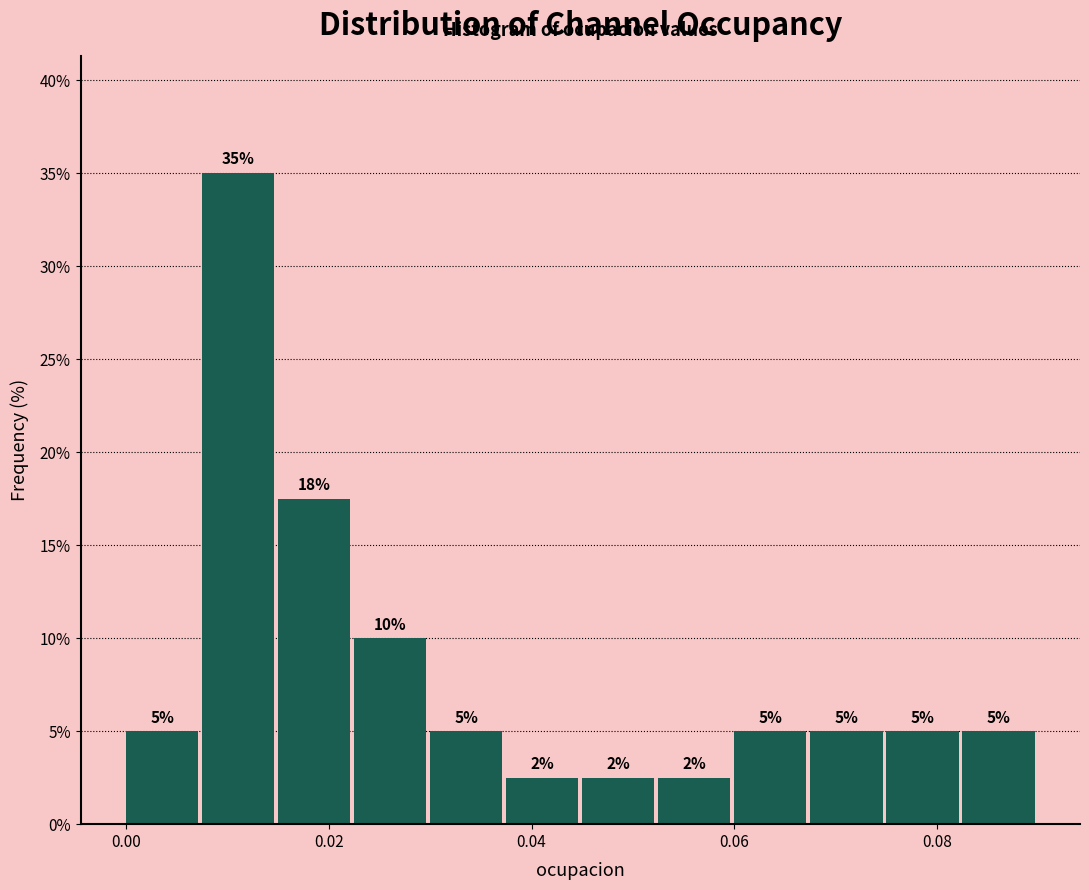

Read against the x-axis, roughly where is the centre of the tallest bar?

0.012